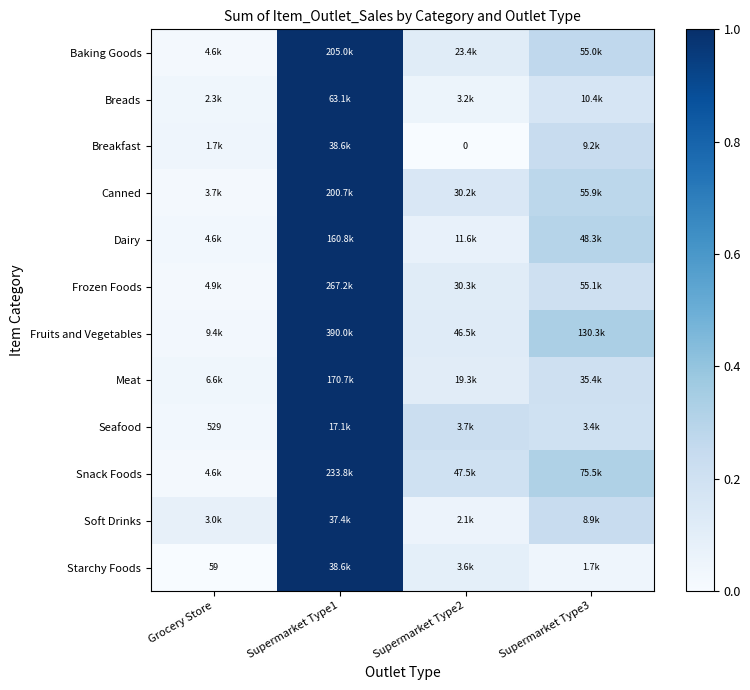

The value of Soft Drinks at Grocery Store is 0.1. True or false?

False